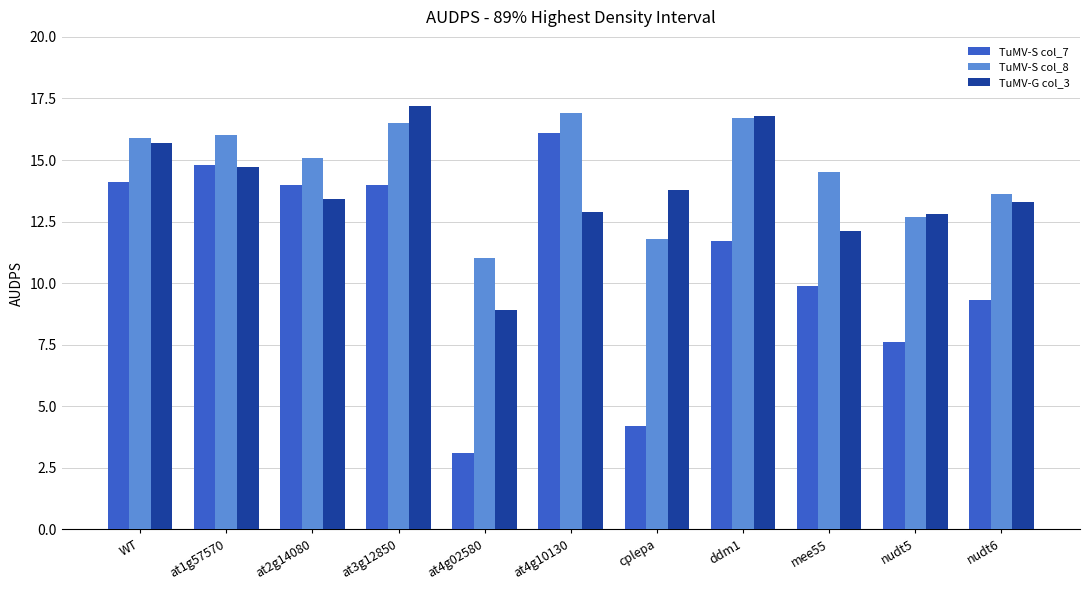

Reading left to right, what are all the values shown in this chart?

TuMV-S col_7: 14.1	14.8	14.0	14.0	3.1	16.1	4.2	11.7	9.9	7.6	9.3
TuMV-S col_8: 15.9	16.0	15.1	16.5	11.0	16.9	11.8	16.7	14.5	12.7	13.6
TuMV-G col_3: 15.7	14.7	13.4	17.2	8.9	12.9	13.8	16.8	12.1	12.8	13.3